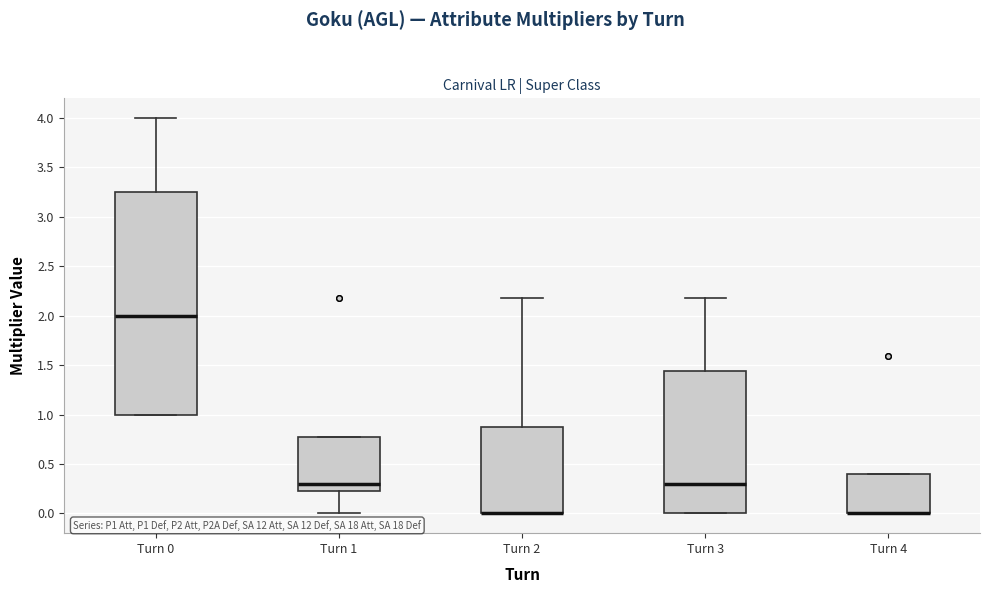

Reading left to right, read every box against the y-axis: the position of its median line, the range the box covers, and the ends of its whiskers. The values are not printed on the chart, so give them approximately, as read against the axis.

Turn 0: median 2.00, box 1.00 to 3.25, whiskers 1.00 to 4.00
Turn 1: median 0.30, box 0.25 to 0.75, whiskers 0.00 to 0.75
Turn 2: median 0.00 (drawn on the box's lower edge), box 0.00 to 0.90, whiskers 0.00 to 2.20
Turn 3: median 0.30, box 0.00 to 1.45, whiskers 0.00 to 2.20
Turn 4: median 0.00 (drawn on the box's lower edge), box 0.00 to 0.40, whiskers 0.00 to 0.40